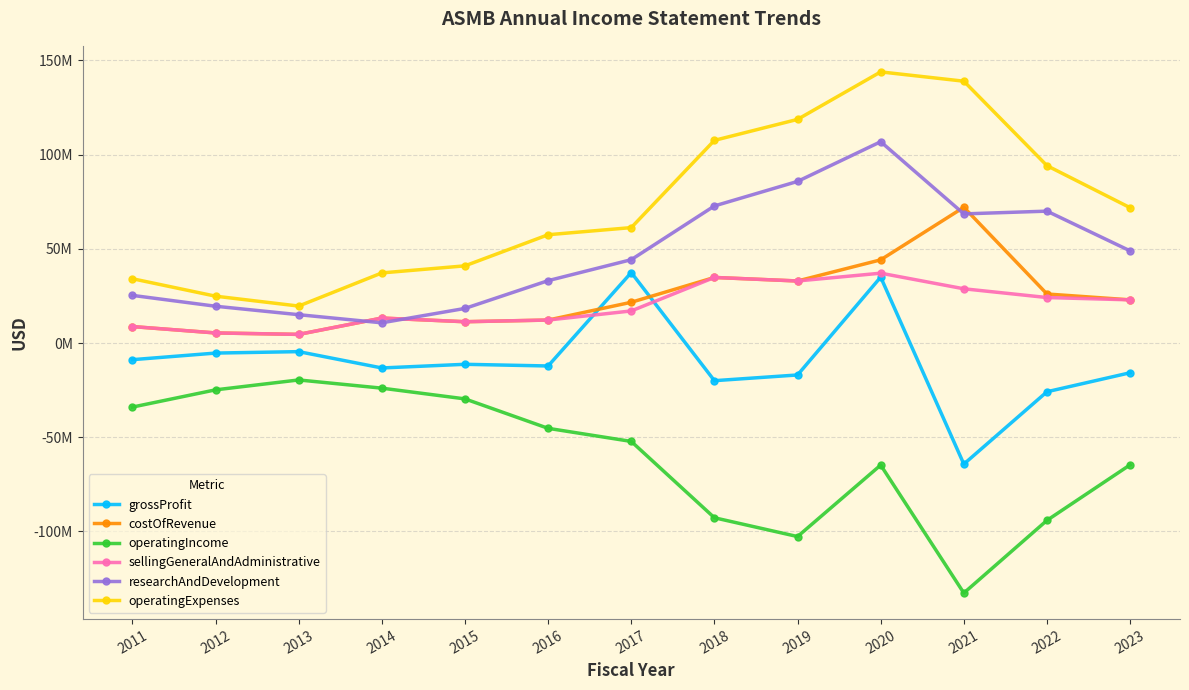

True or false: operatingIncome and costOfRevenue intersect in this chart.

False